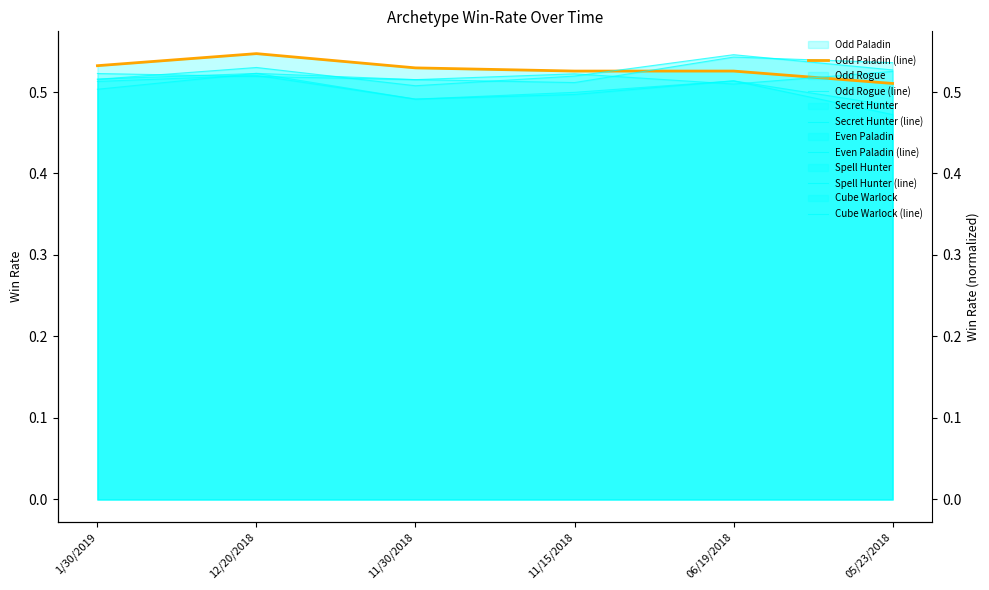

The value of Cube Warlock (line) at 12/20/2018 is 0.8. True or false?

False